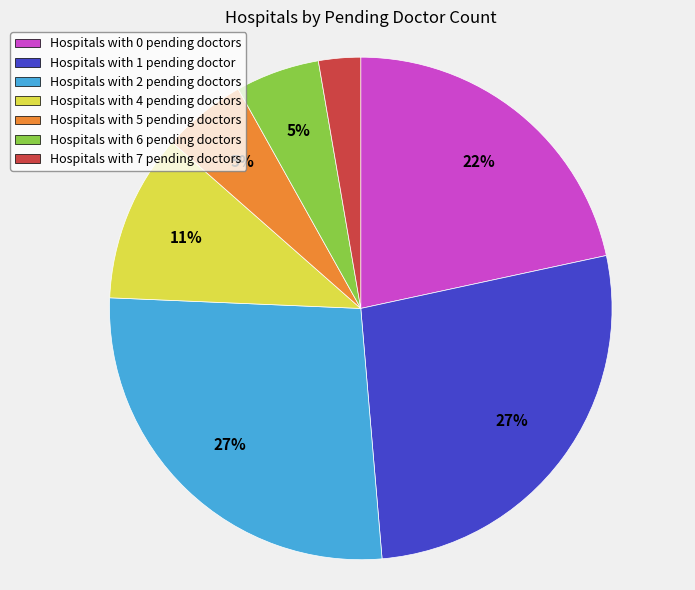

The Hospitals with 4 pending doctors slice represents 5% of the pie. True or false?

False